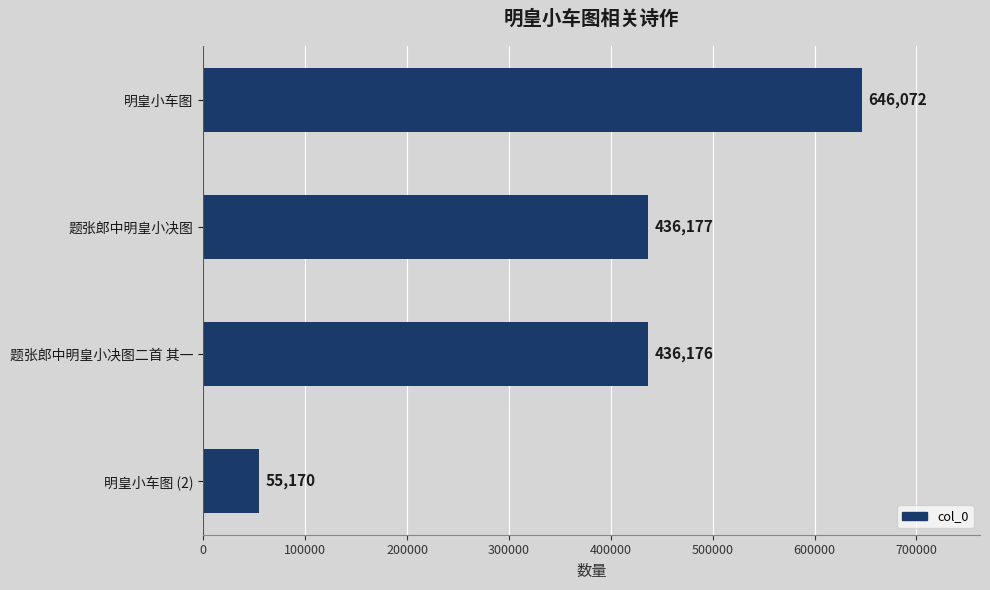

Reading top to bottom, transcribe all the data shown in this chart.

明皇小车图=646072	题张郎中明皇小决图=436177	题张郎中明皇小决图二首 其一=436176	明皇小车图 (2)=55170